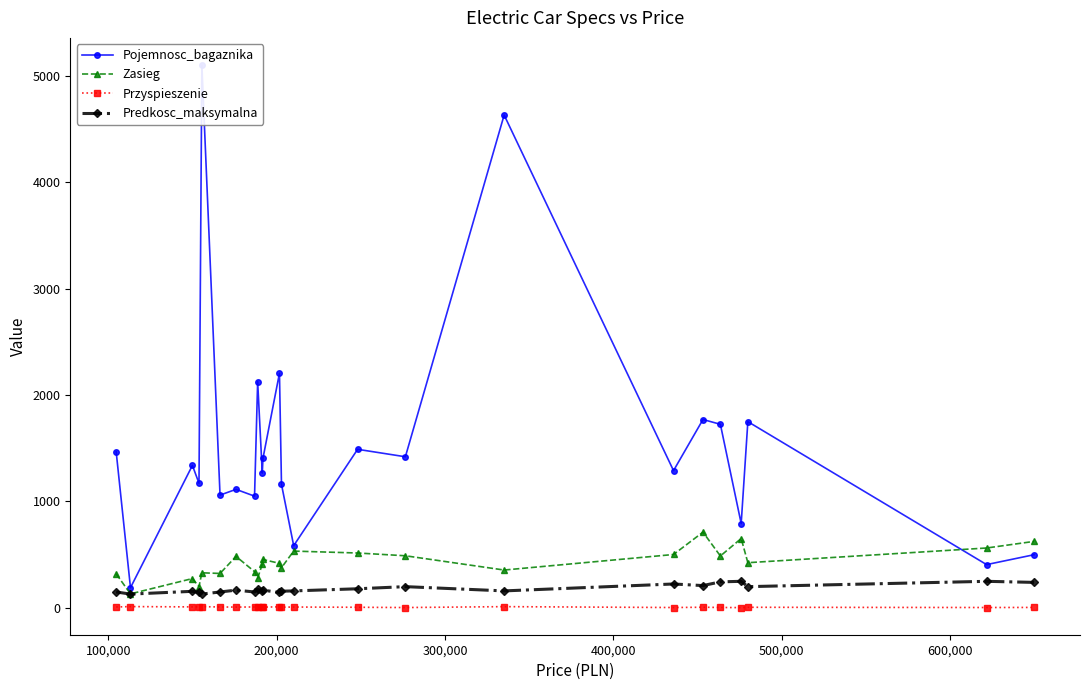

What is the value of the Zasieg point at the 15th from the left?

516.0